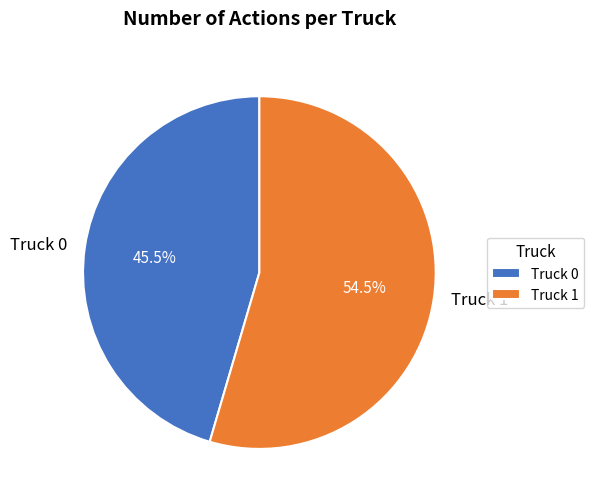

What is the ratio of the value at Truck 0 to the value at Truck 1?

0.8